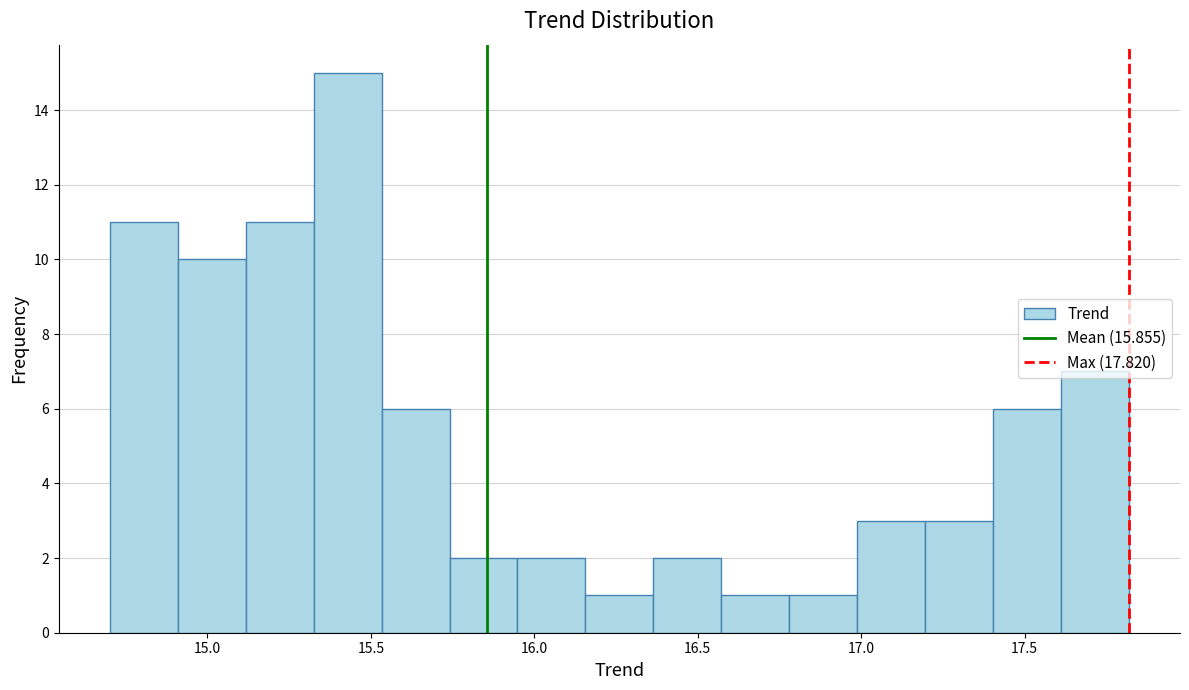

Over which range of the x-axis is the bar tallest?

15.30 to 15.55